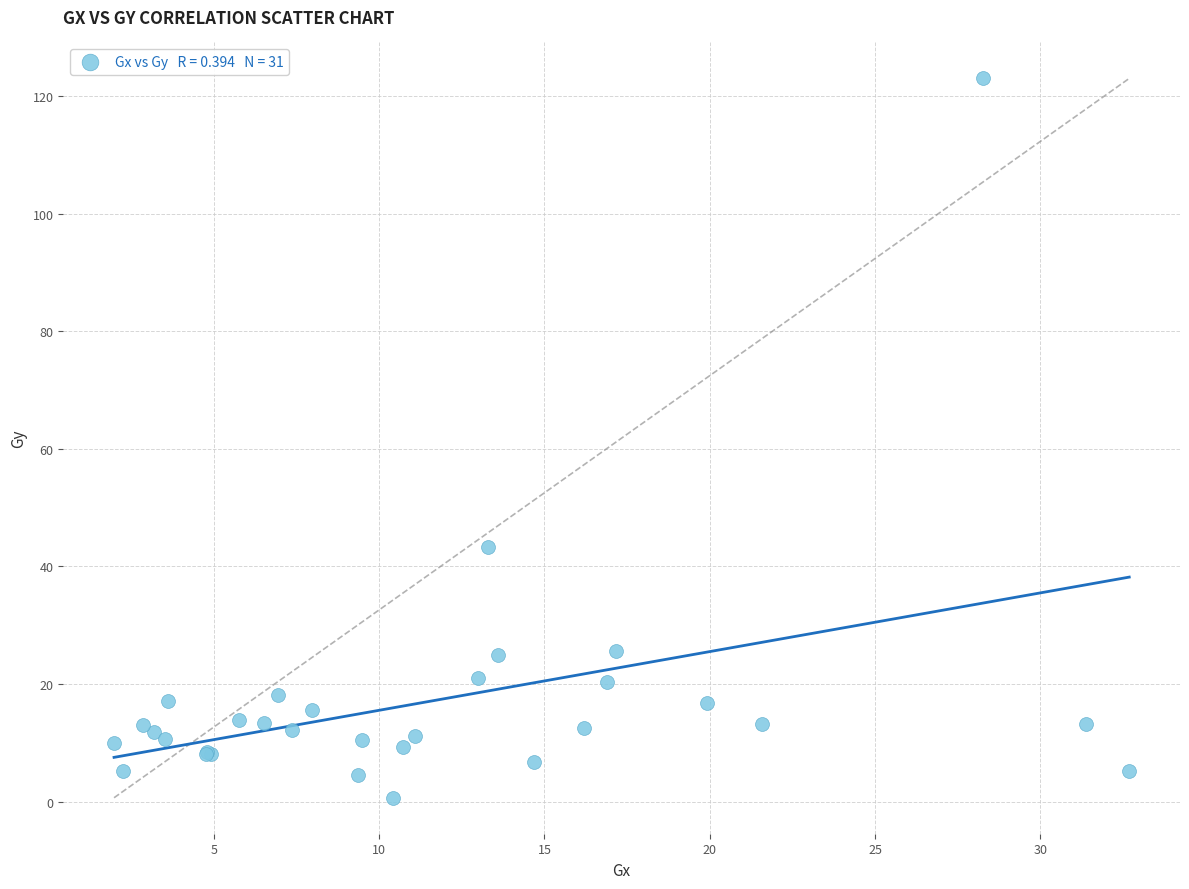

What Y value in the scatter plot is closest to 61?

43.3